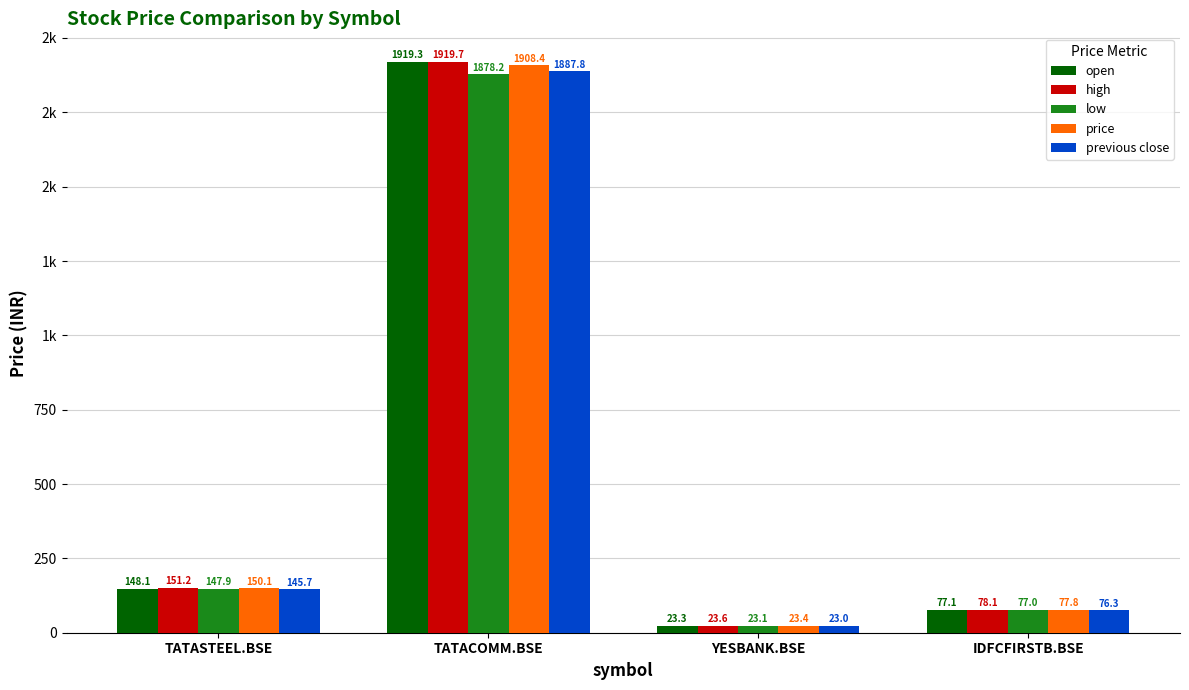

What position from the left is YESBANK.BSE?

3